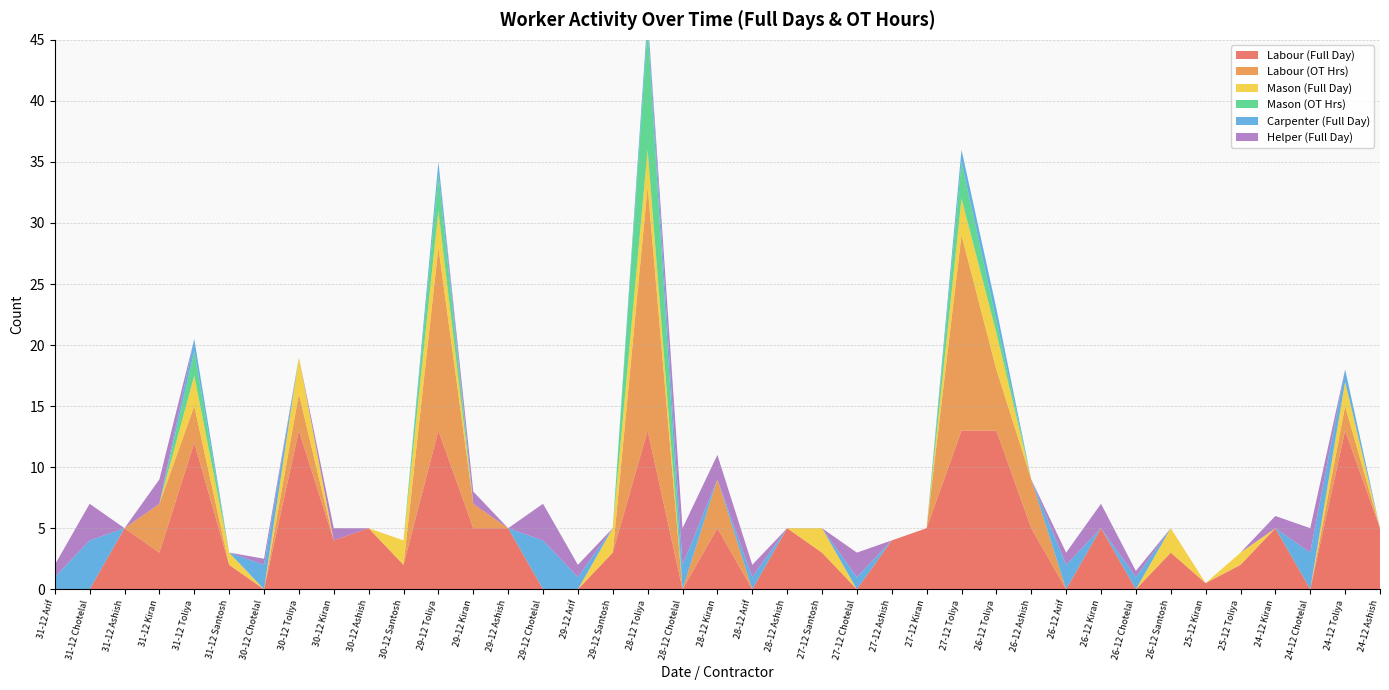

Reading left to right, list all the values displayed in this chart.

Labour (Full Day): 0.0	0.0	5.0	3.0	12.0	2.0	0.0	13.0	4.0	5.0	2.0	13.0	5.0	5.0	0.0	0.0	3.0	13.0	0.0	5.0	0.0	5.0	3.0	0.0	4.0	5.0	13.0	13.0	5.0	0.0	5.0	0.0	3.0	0.5	2.0	5.0	0.0	13.0	5.0
Labour (OT Hrs): 0.0	0.0	0.0	4.0	3.0	0.0	0.0	3.0	0.0	0.0	0.0	15.0	2.0	0.0	0.0	0.0	0.0	20.0	0.0	4.0	0.0	0.0	0.0	0.0	0.0	0.0	16.0	5.0	4.0	0.0	0.0	0.0	0.0	0.0	0.0	0.0	0.0	2.0	0.0
Mason (Full Day): 0.0	0.0	0.0	0.0	2.5	1.0	0.0	3.0	0.0	0.0	2.0	3.0	0.0	0.0	0.0	0.0	2.0	3.0	0.0	0.0	0.0	0.0	2.0	0.0	0.0	0.0	3.0	3.0	0.0	0.0	0.0	0.0	2.0	0.0	1.0	0.0	0.0	2.0	0.0
Mason (OT Hrs): 0.0	0.0	0.0	0.0	2.0	0.0	0.0	0.0	0.0	0.0	0.0	3.0	0.0	0.0	0.0	0.0	0.0	10.0	0.0	0.0	0.0	0.0	0.0	0.0	0.0	0.0	3.0	1.0	0.0	0.0	0.0	0.0	0.0	0.0	0.0	0.0	0.0	0.0	0.0
Carpenter (Full Day): 1.0	4.0	0.0	0.0	1.0	0.0	2.0	0.0	0.0	0.0	0.0	1.0	0.0	0.0	4.0	1.0	0.0	1.0	2.0	0.0	1.0	0.0	0.0	1.0	0.0	0.0	1.0	1.0	0.0	2.0	0.0	1.0	0.0	0.0	0.0	0.0	3.0	1.0	0.0
Helper (Full Day): 1.0	3.0	0.0	2.0	0.0	0.0	0.5	0.0	1.0	0.0	0.0	0.0	1.0	0.0	3.0	1.0	0.0	0.0	3.0	2.0	1.0	0.0	0.0	2.0	0.0	0.0	0.0	0.0	0.0	1.0	2.0	0.5	0.0	0.0	0.0	1.0	2.0	0.0	0.0